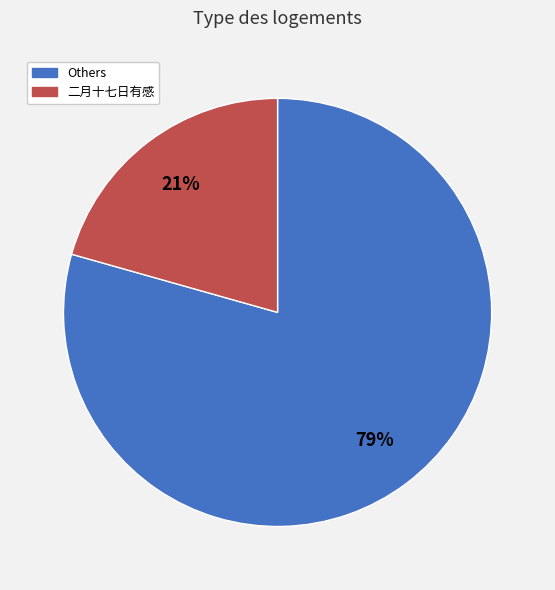

Is there a majority slice in this chart?

Yes